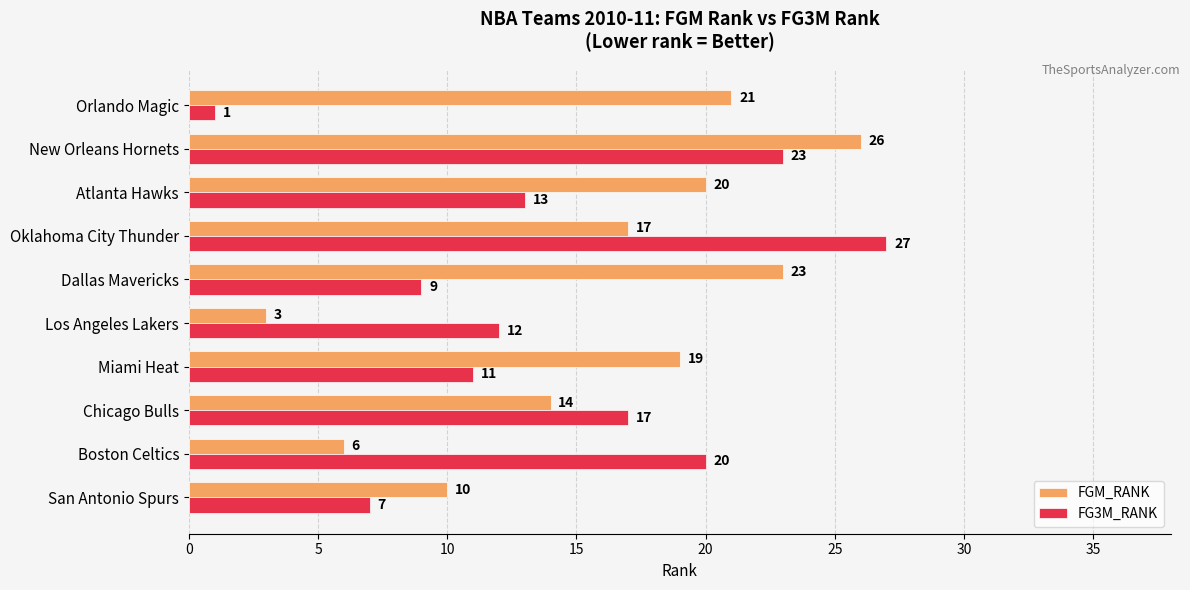

What is the total value across all series at San Antonio Spurs?

17